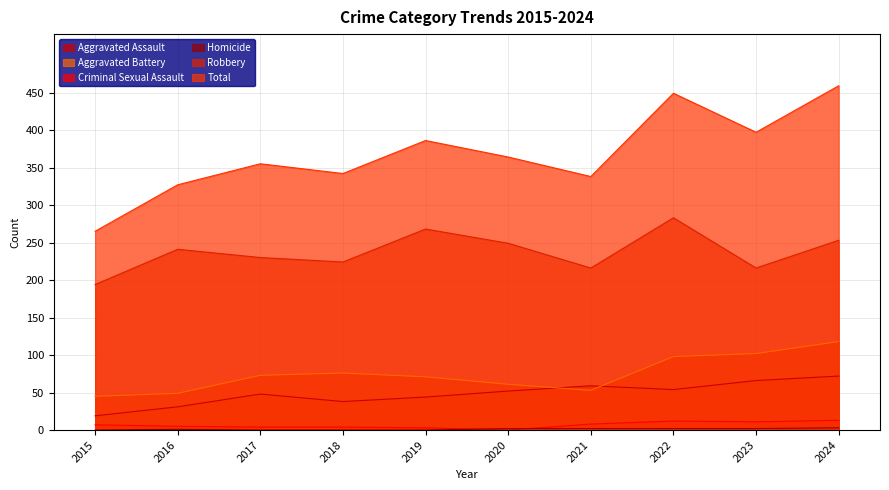

How many lines are shown in the chart?

6